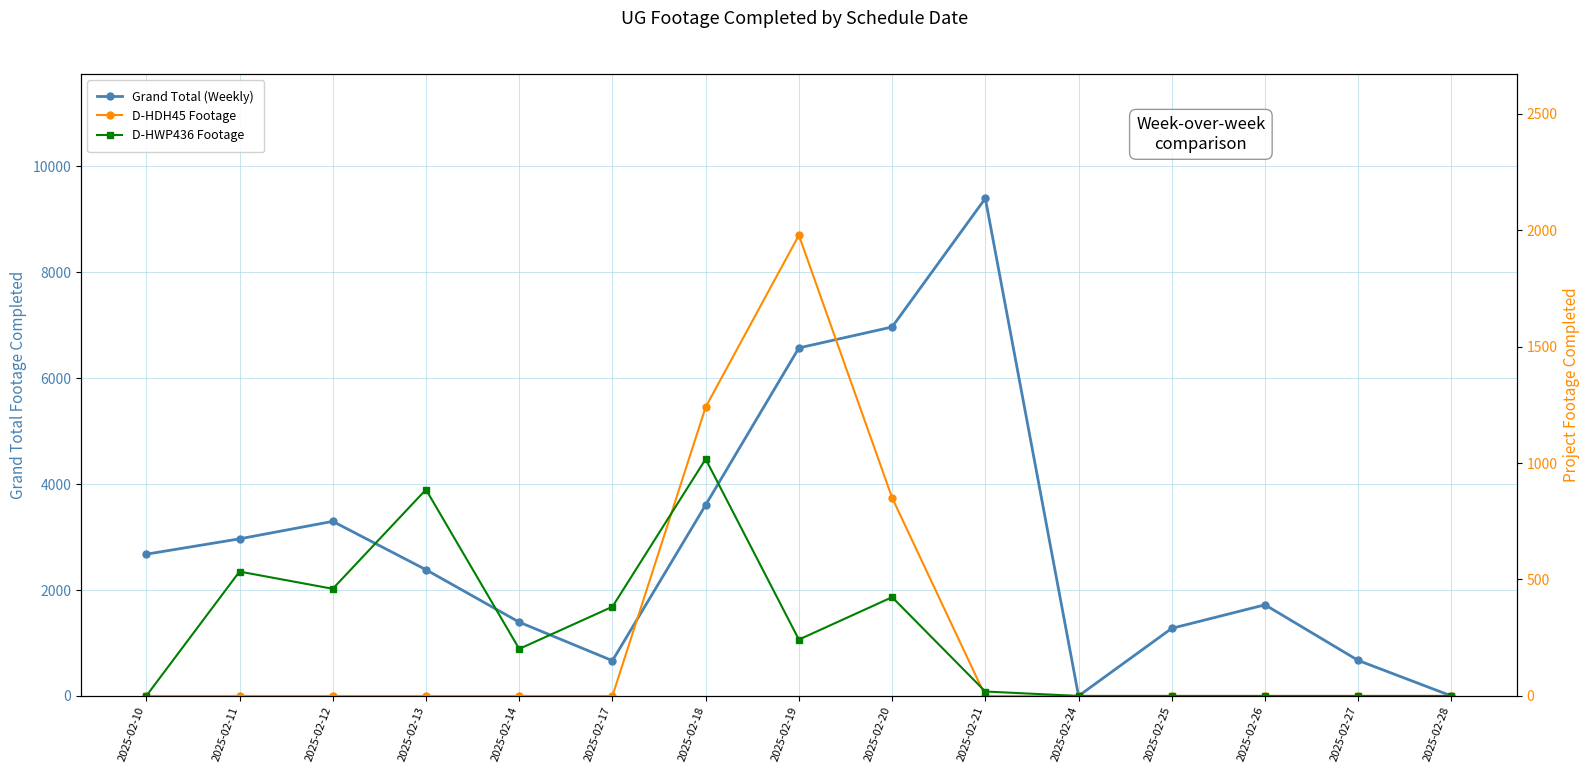

At which label does Grand Total (Weekly) first exceed 2384?

2025-02-10